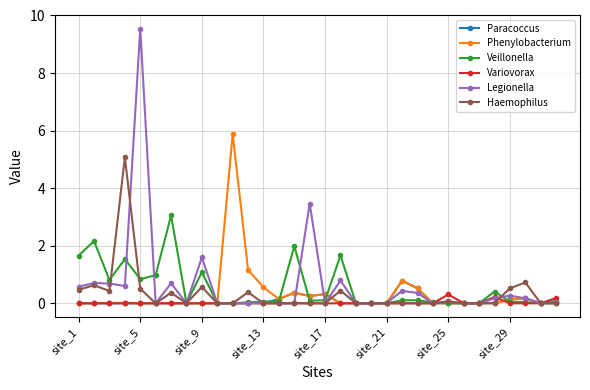

What is the greatest value displayed?

9.5